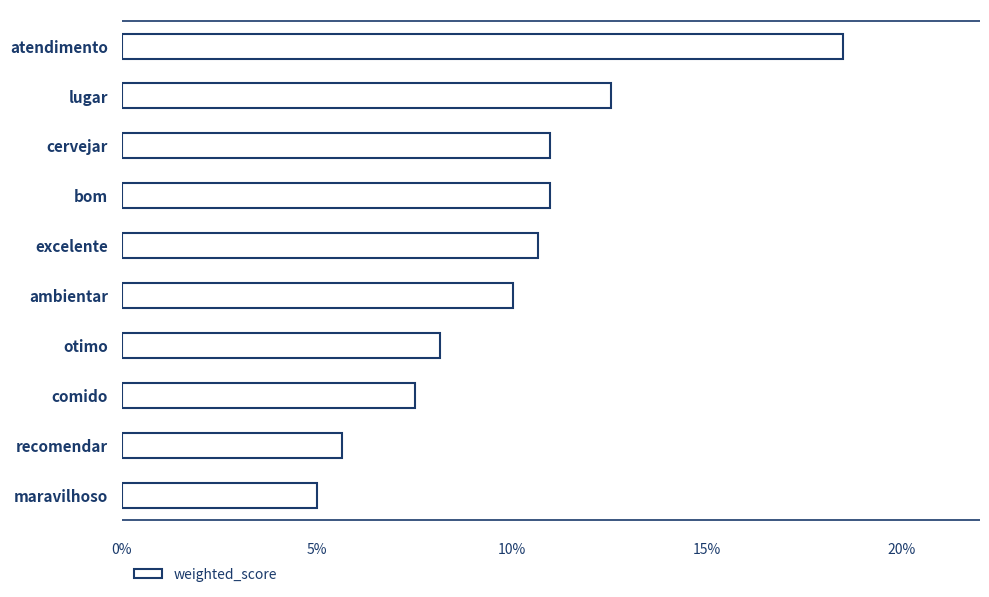

At which category does the chart reach its minimum across all series?

maravilhoso